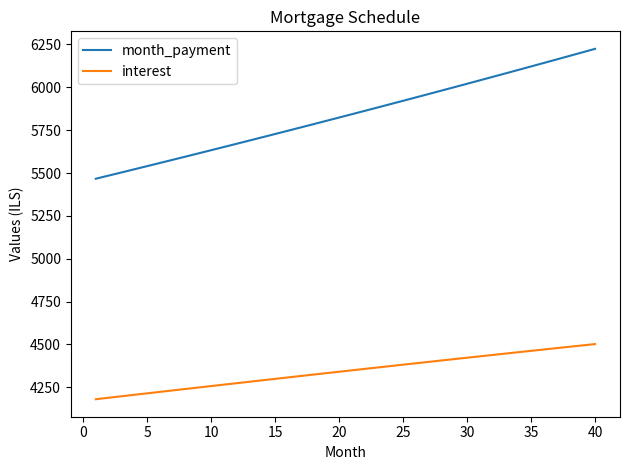

Rank the series by their average value, from highest to lowest.

month_payment, interest